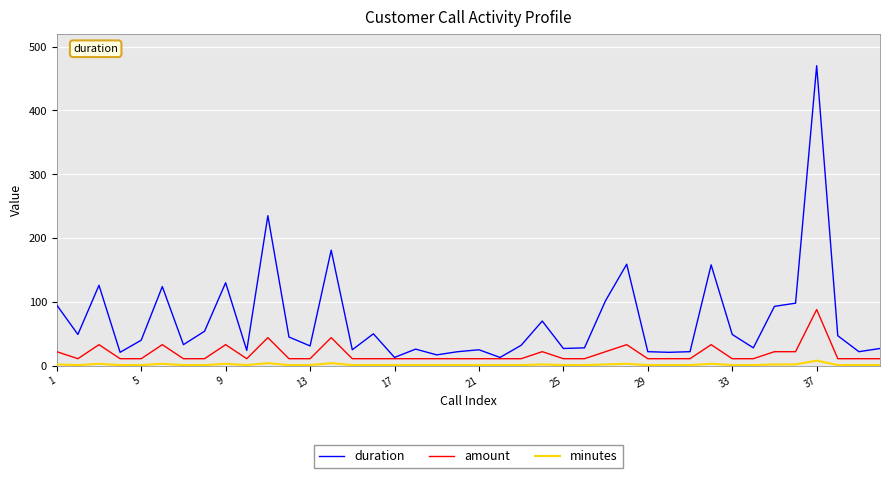

Which series has the widest spread of values?

duration